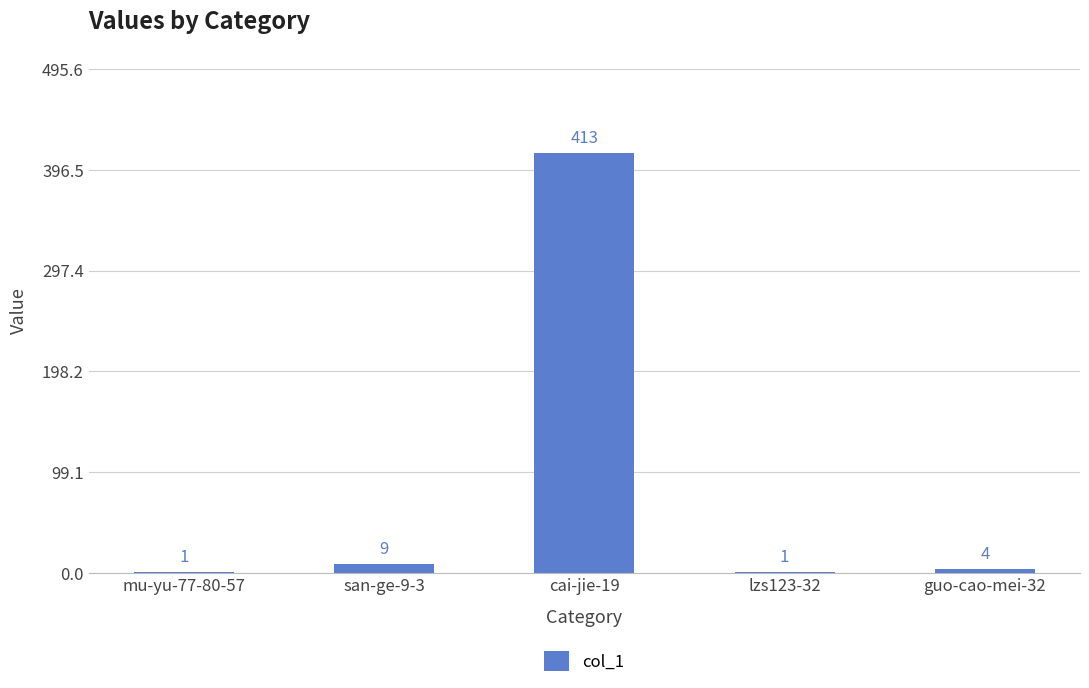

True or false: the data shows 4 at guo-cao-mei-32.

True